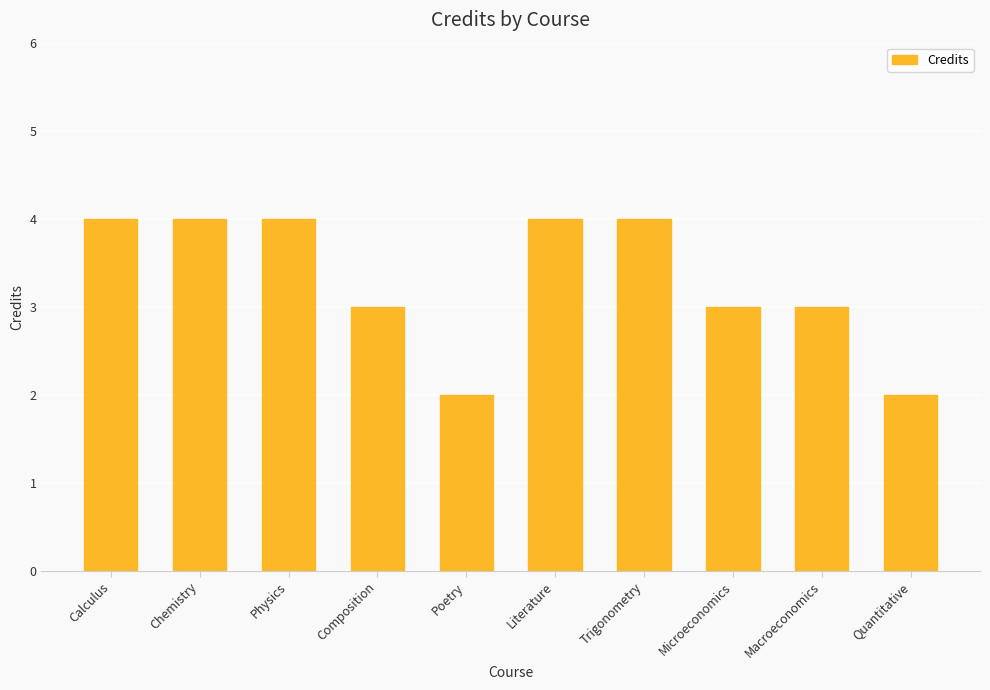

What is the ratio of the value at Calculus to the value at Microeconomics?

1.3